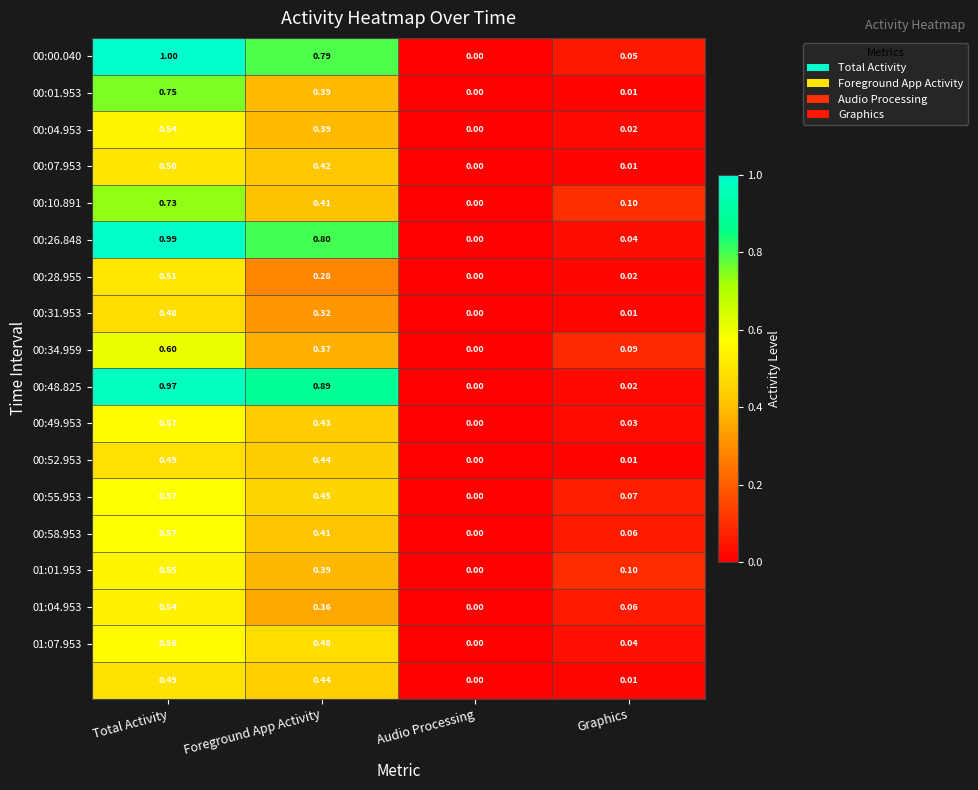

Which label corresponds to the largest value in the chart?

Total Activity